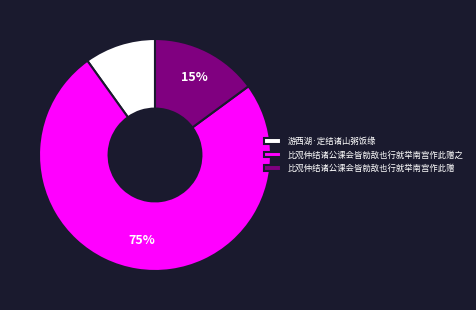

Count the number of slices in the pie.

3